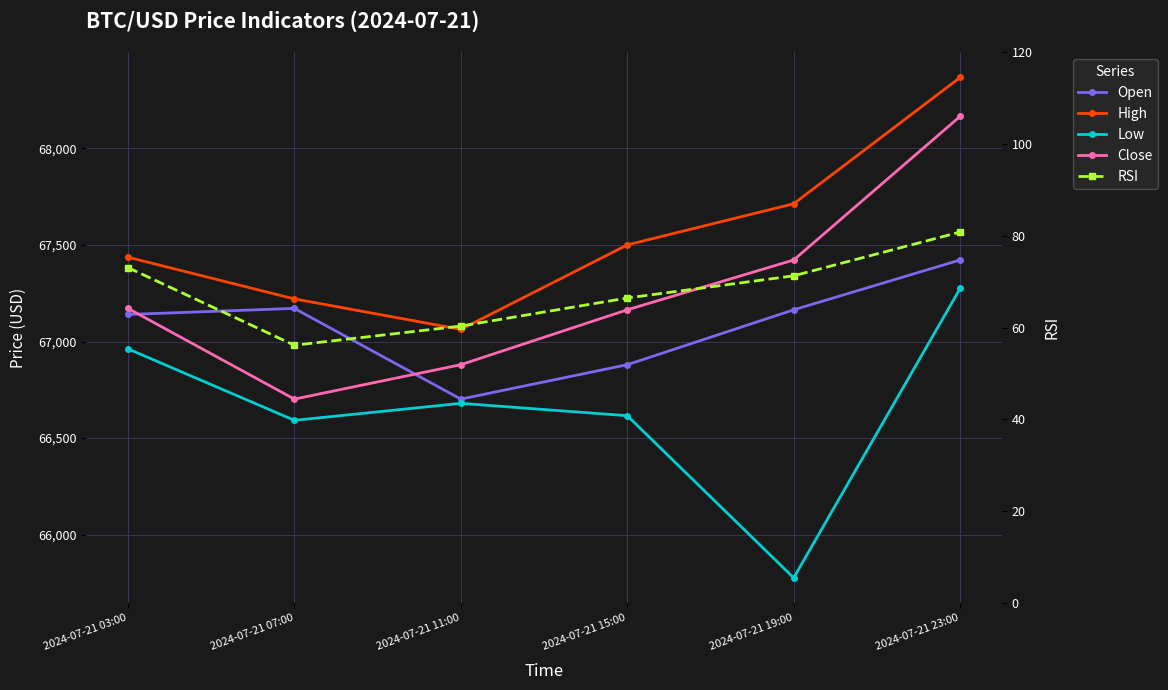

What is the label of the 1st point from the left?

2024-07-21 03:00